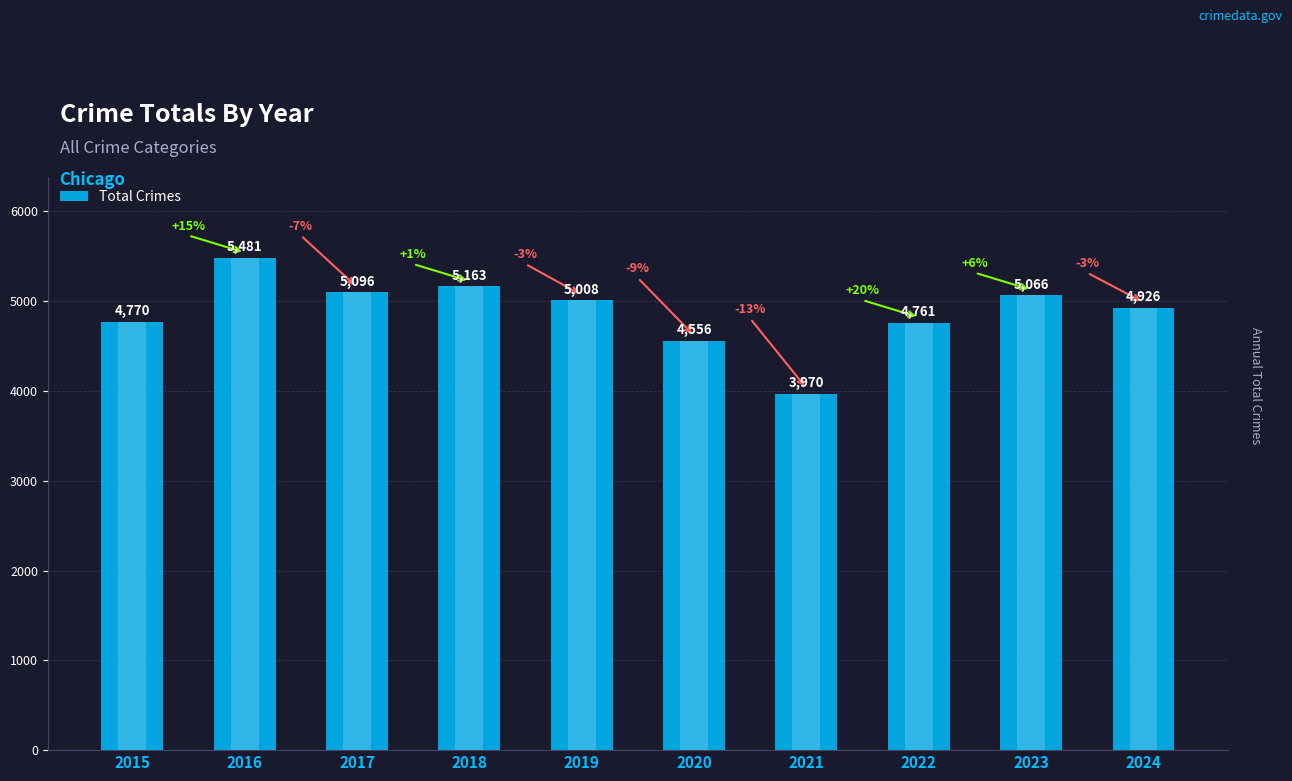

At which label is the value closest to 4725?

2022